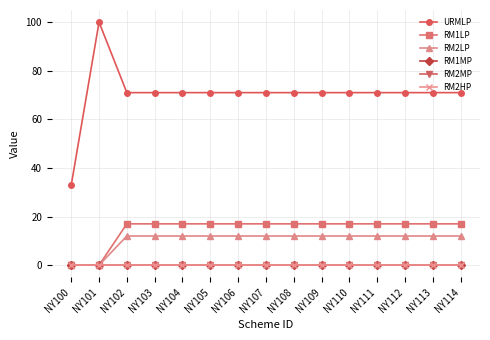

True or false: RM2LP and RM2HP intersect in this chart.

False